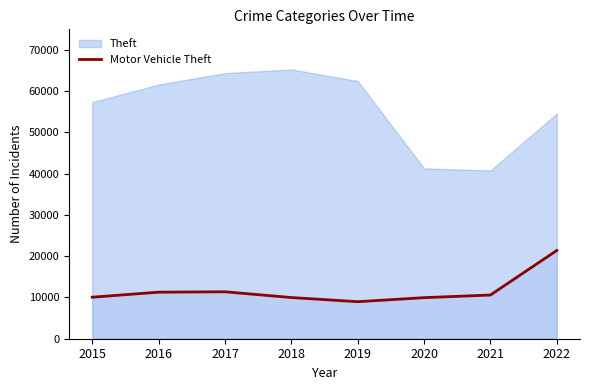

True or false: Motor Vehicle Theft has a value of 2877 at 2015.

False